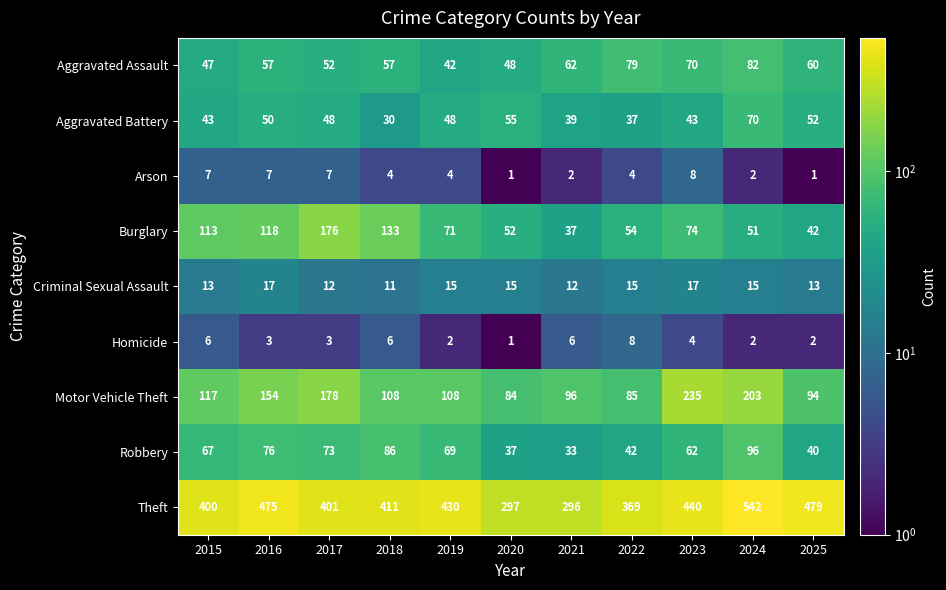

What is the sum of the Theft values at 2017 and 2022?

770